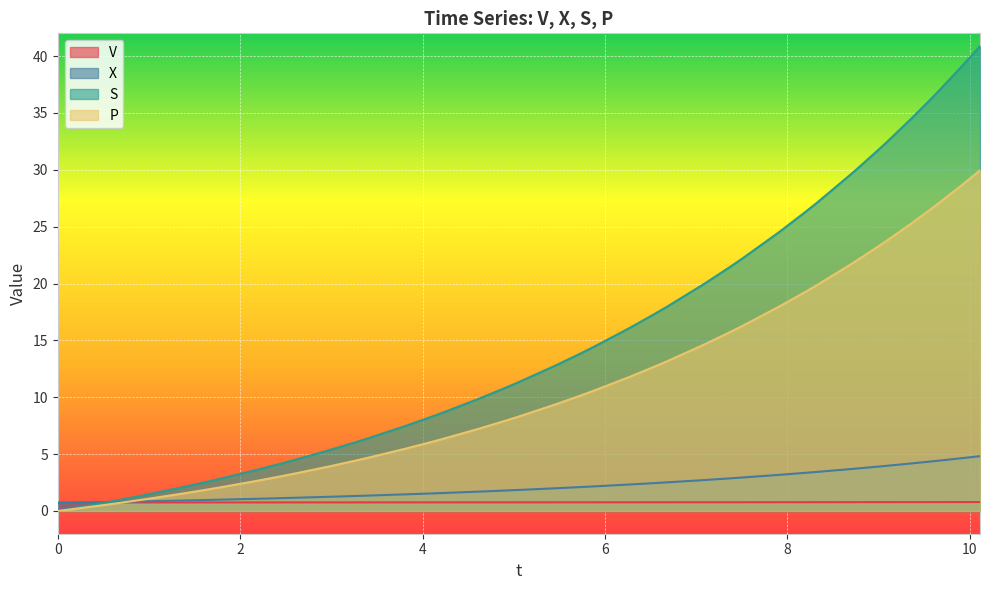

Which series changed the most between 24 and 31?

S